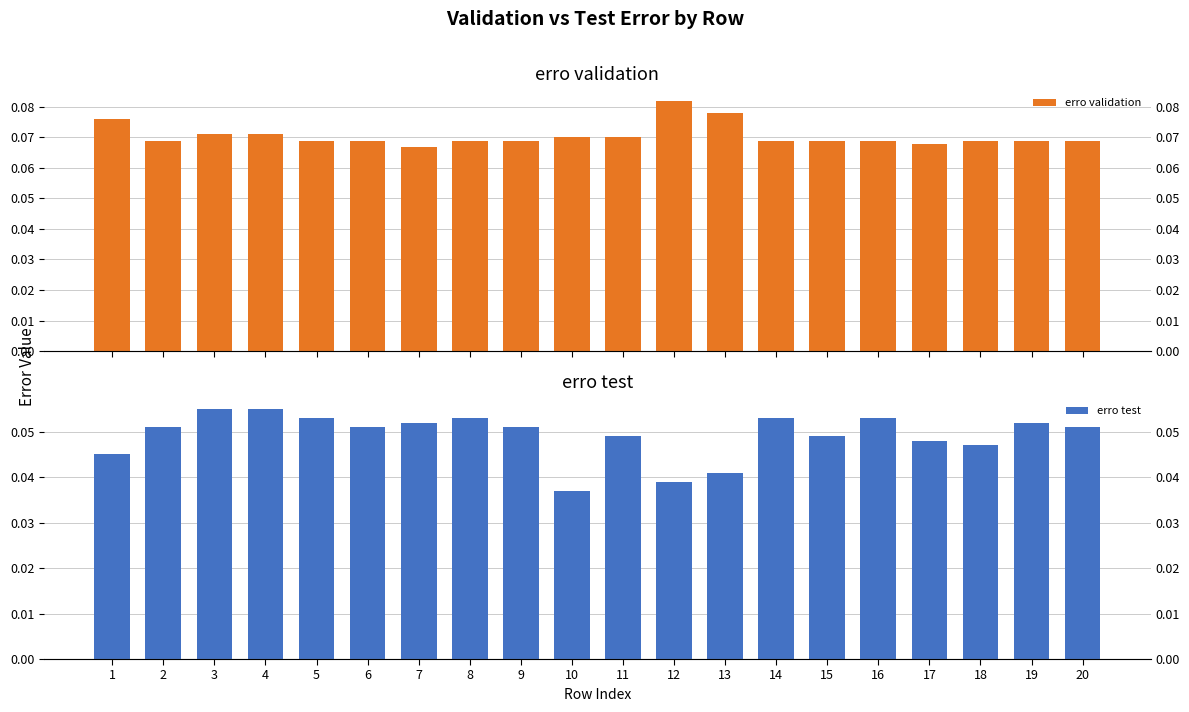

Which series has the largest range (max minus min)?

erro test